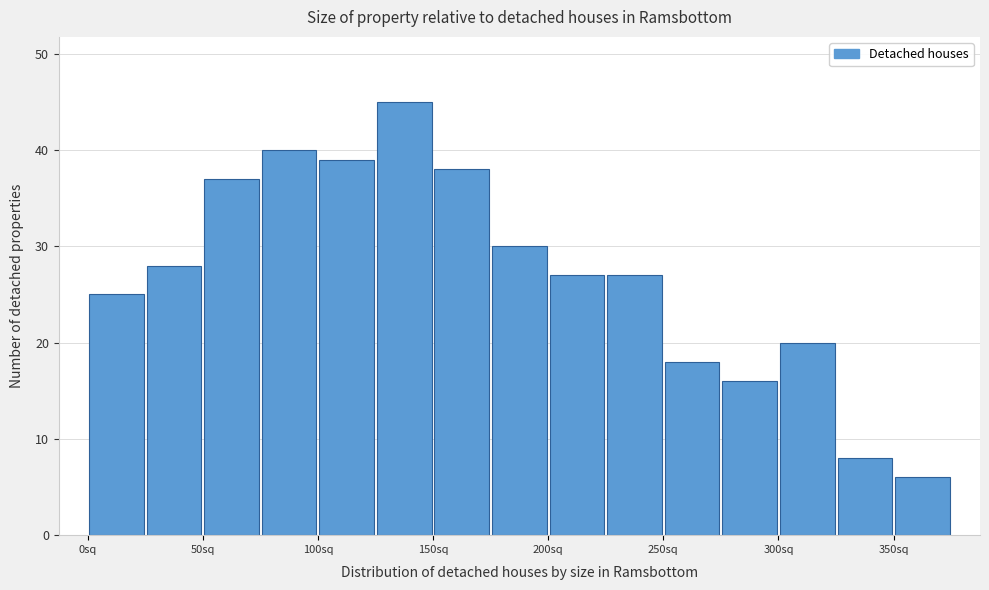

What is the height of the bar covering 200 to 225 on the x-axis? The values are not printed on the chart, so give them approximately, as read against the axis.

27